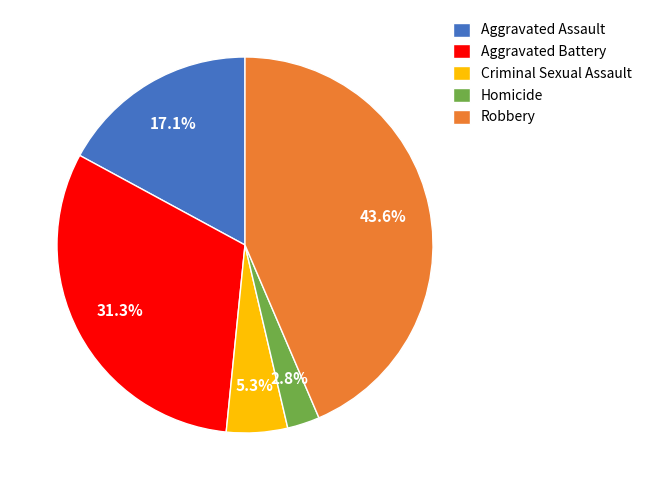

How many slices are in this pie chart?

5